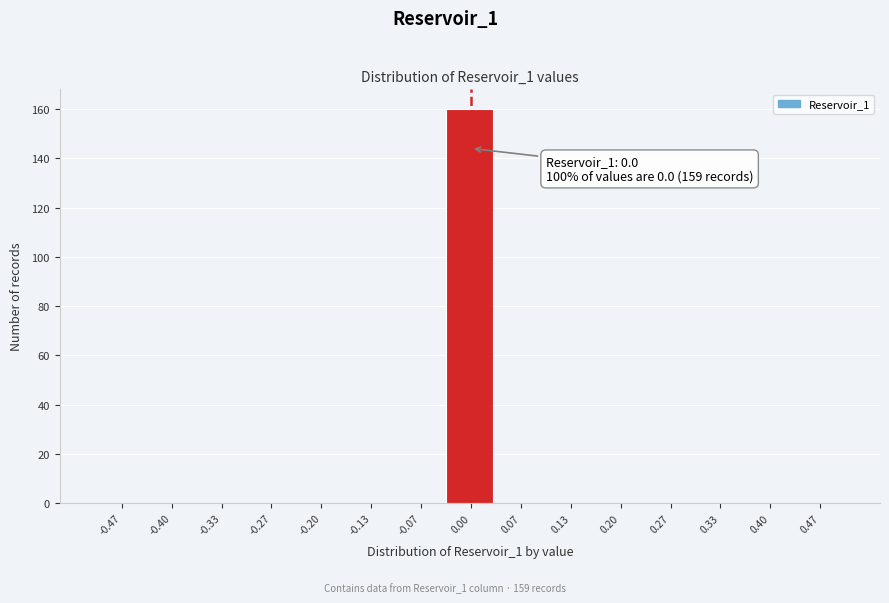

Which range on the x-axis has the tallest bar?

-0.03 to 0.03